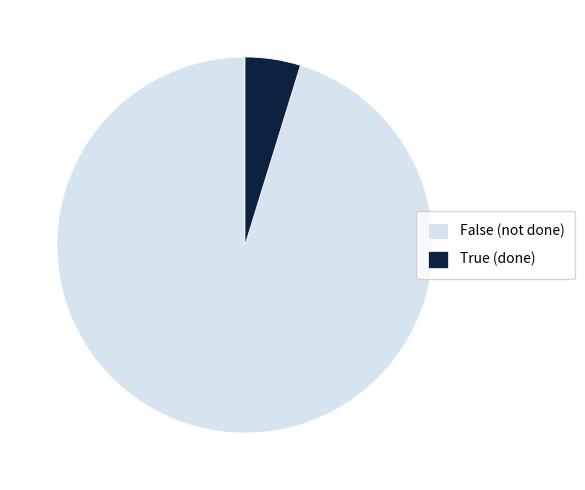

Which slice represents more than half of the pie?

False